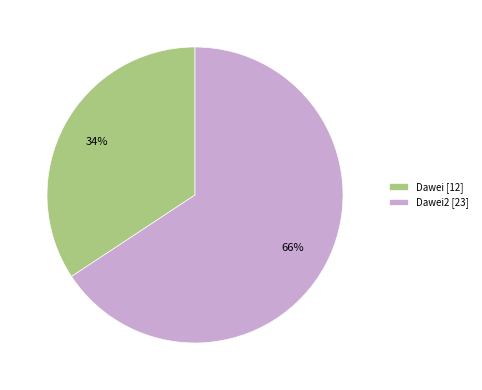

To the nearest percent, what portion does Dawei [12] represent?

34%